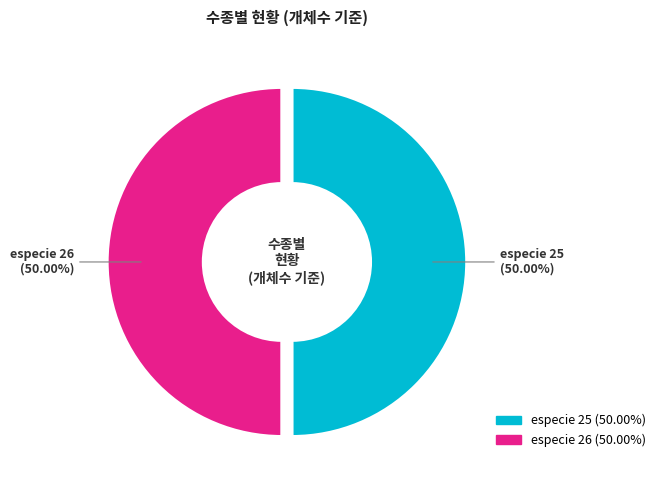

What is the ratio of the value at especie 25 to the value at especie 26?

1.0